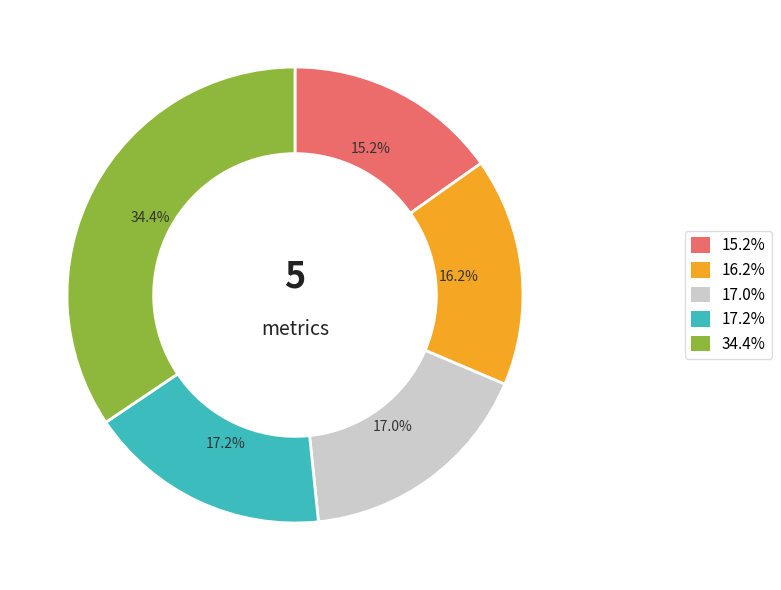

Is there any slice that represents more than half of the pie?

No